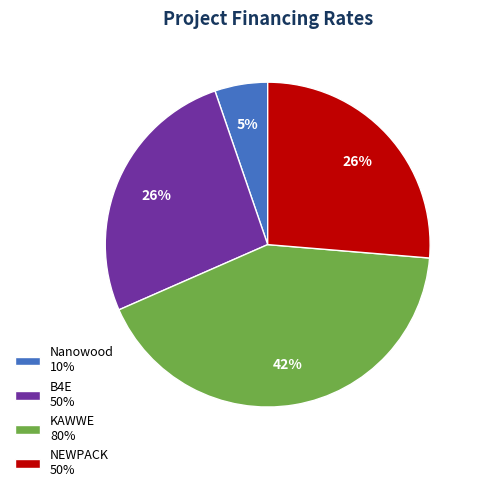

Approximately how many times larger is the value at B4E 50% compared to NEWPACK 50%?

1.0